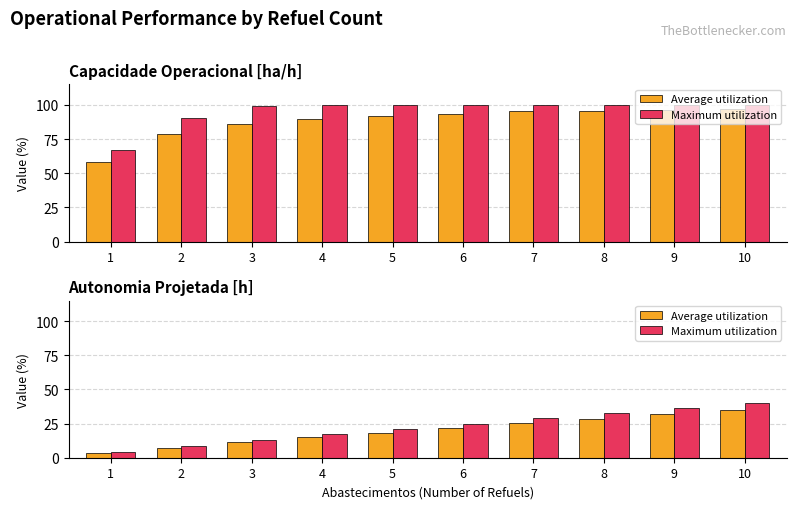

What is the total value across all series at 10?

74.9